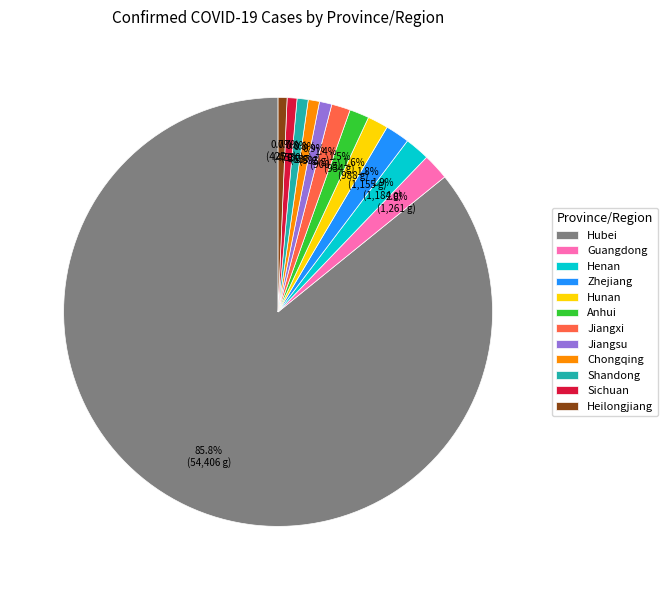

What is the largest slice in the pie chart?

Hubei